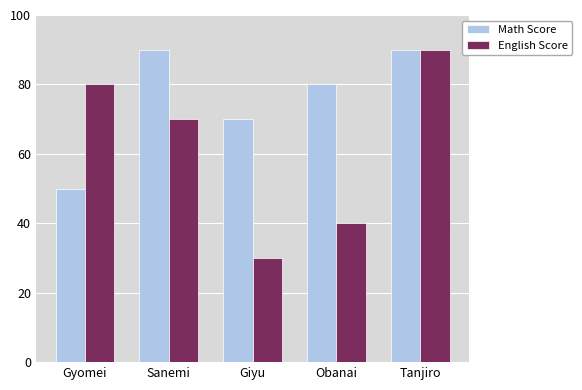

Where does the Math Score series first go above 80?

Sanemi